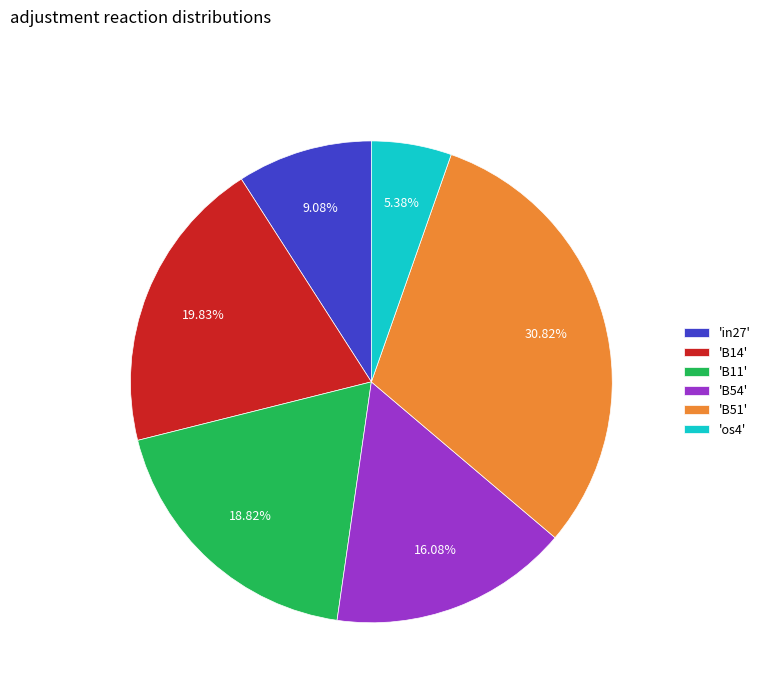

Rank the categories by value from highest to lowest.

'B51', 'B14', 'B11', 'B54', 'in27', 'os4'